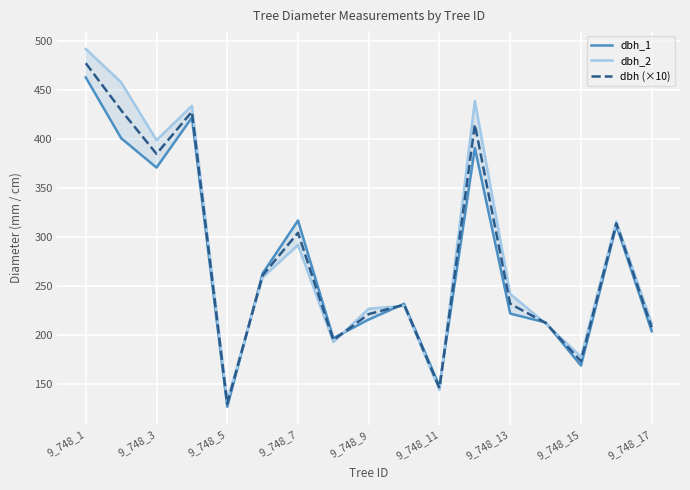

The value of dbh (×10) at 9_748_9 is 221.5. True or false?

True